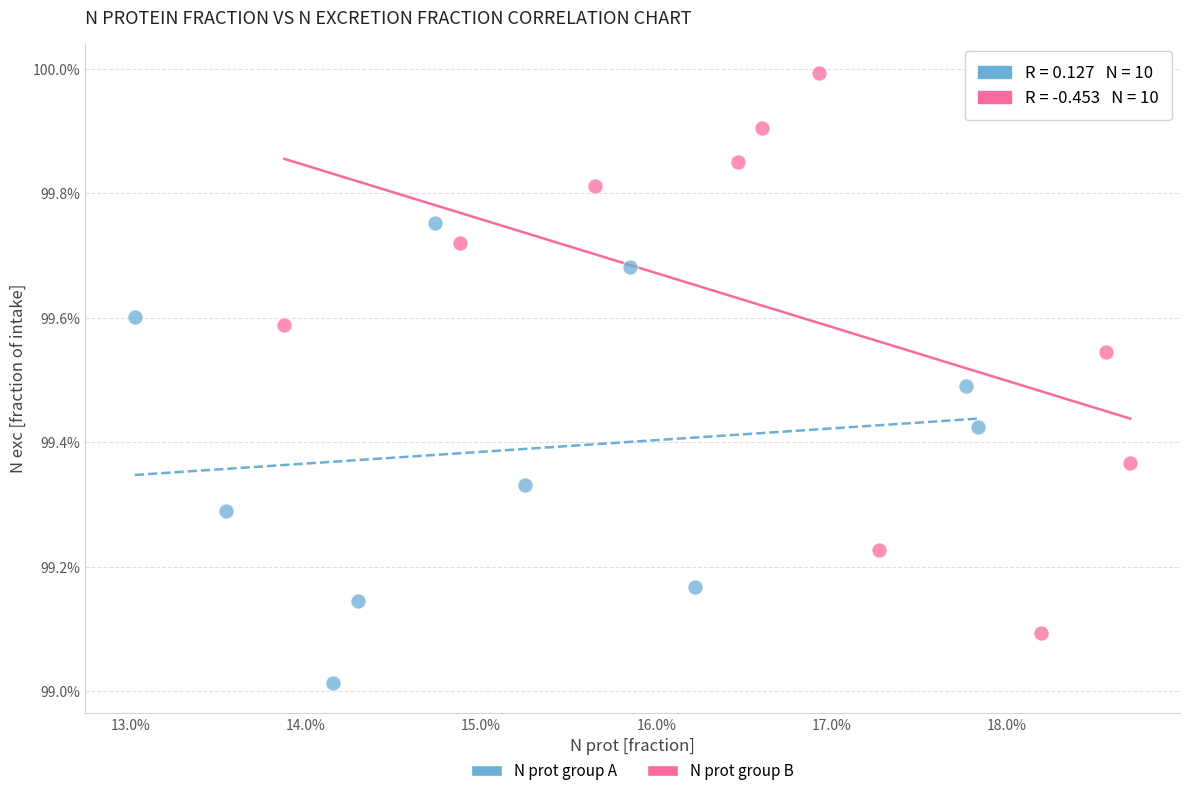

Which series contains the lowest Y value?

N prot group A